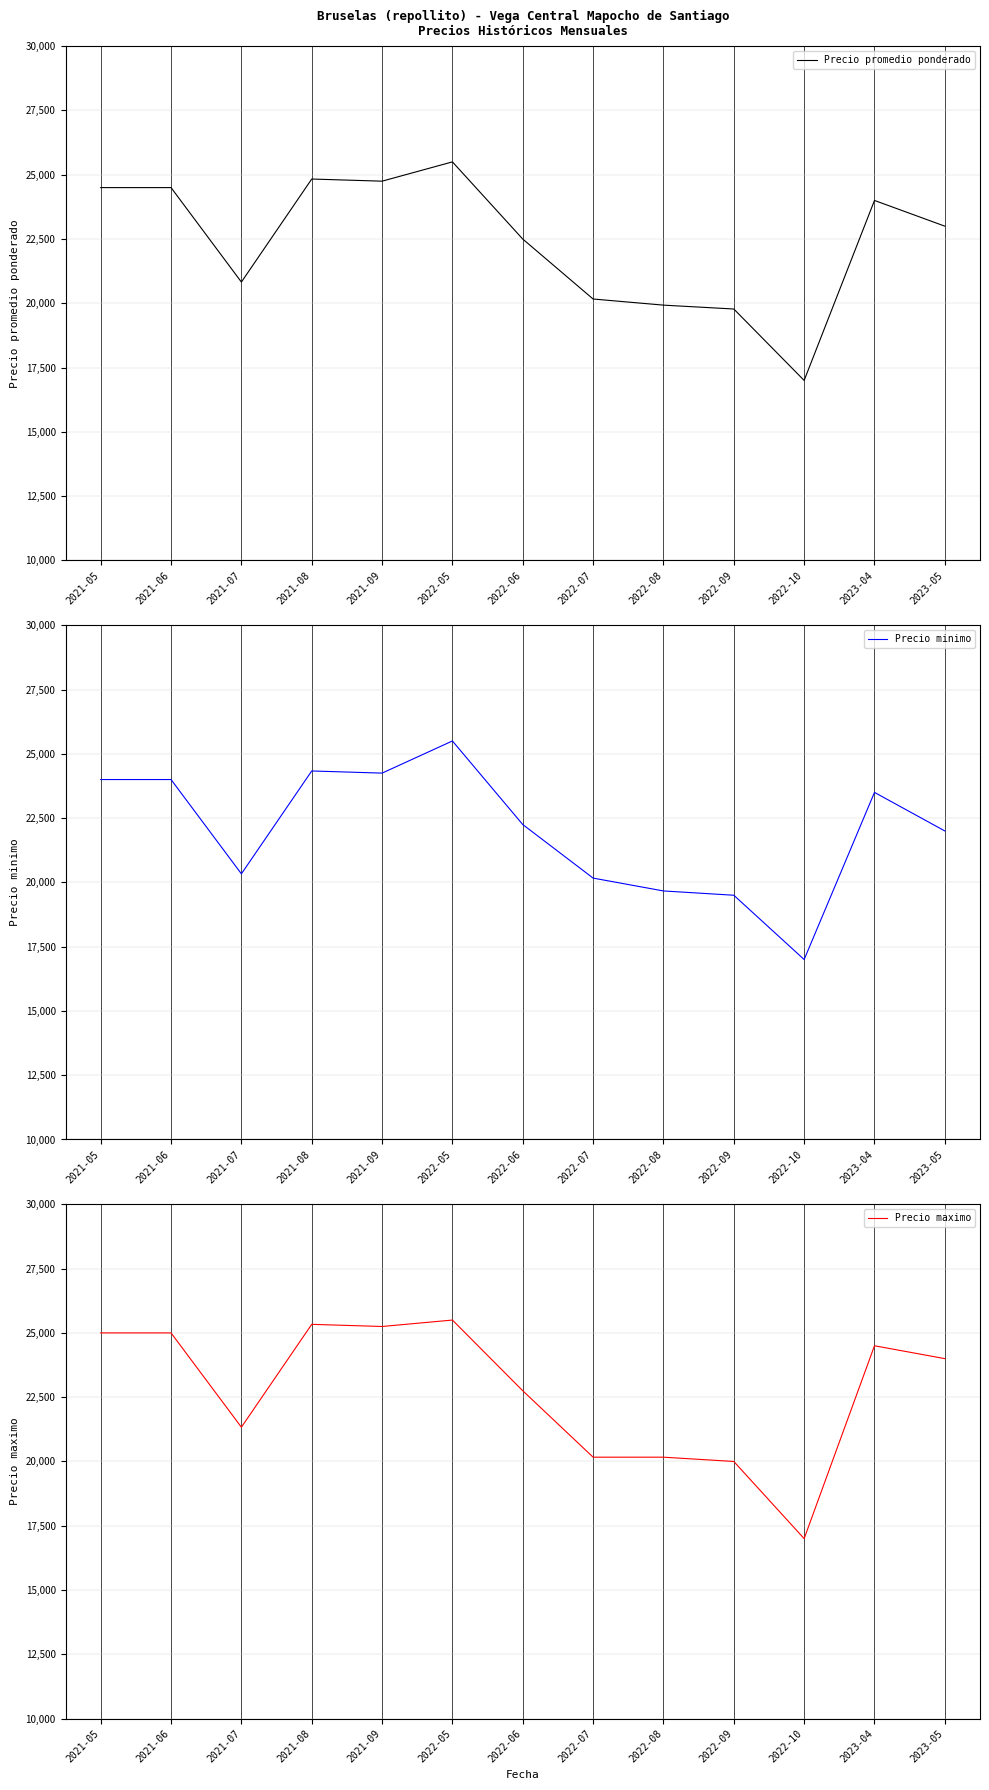

True or false: Precio promedio ponderado and Precio maximo cross at least once.

False